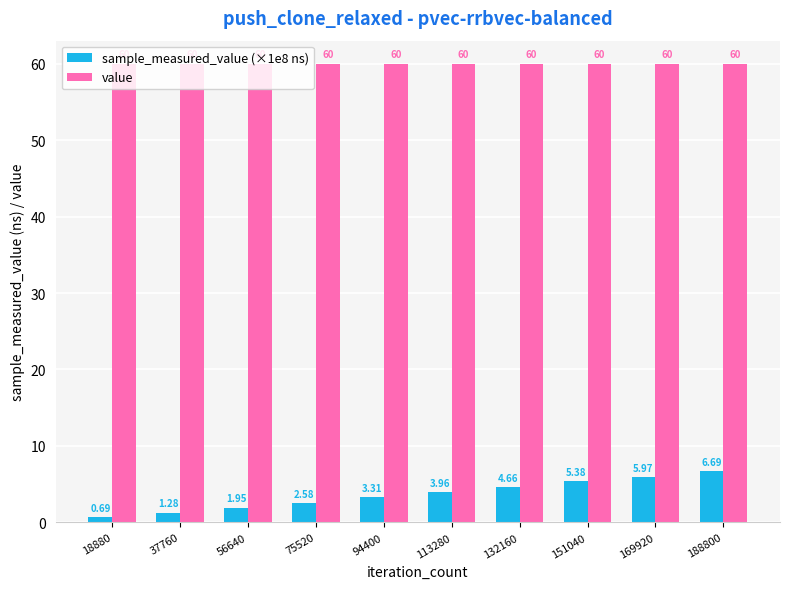

At how many categories does at least one series exceed 47?

10